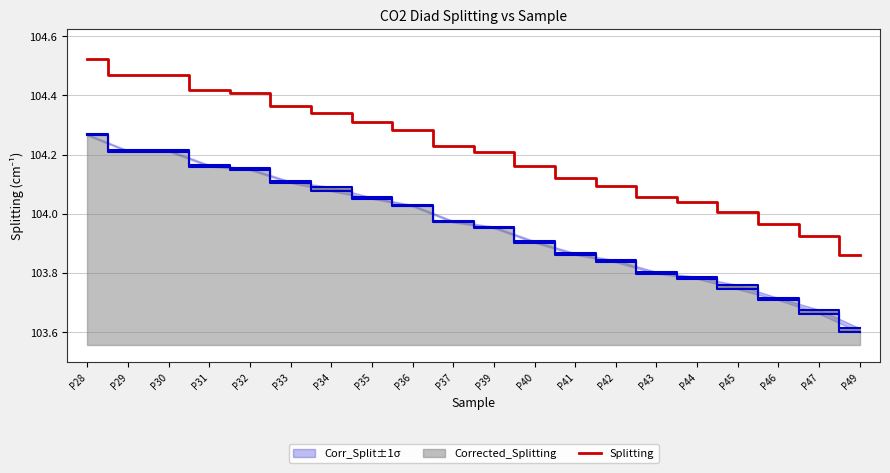

How many interior local peaks (higher than both neighbors) does the data have?

1